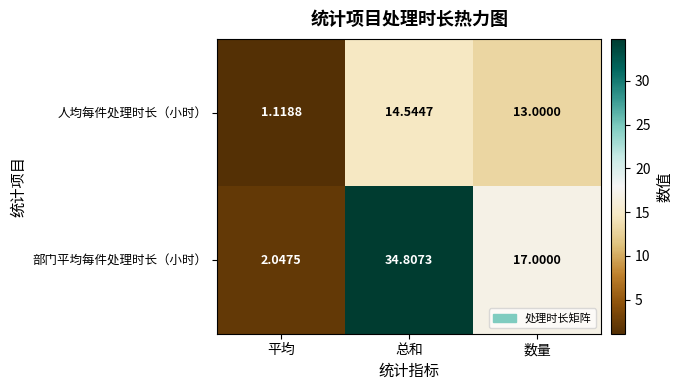

Is the value of 人均每件处理时长（小时） at 总和 greater than the value of 部门平均每件处理时长（小时） at 平均?

Yes